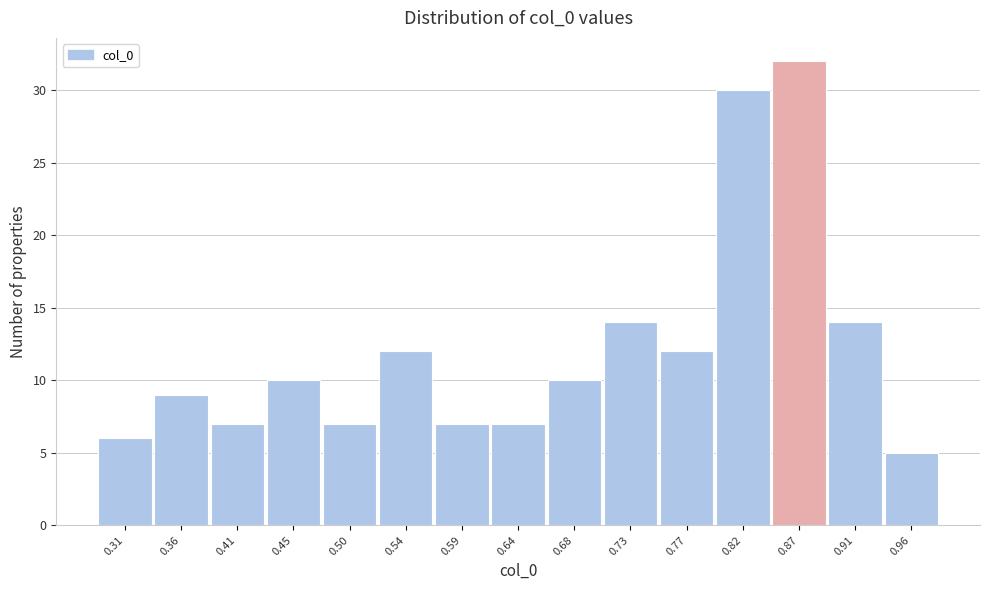

How tall is the bar that spans 0.890 to 0.935 on the x-axis? Neither the bar edges nor the heights are printed on the chart, so give them approximately, as read against the axes.

14